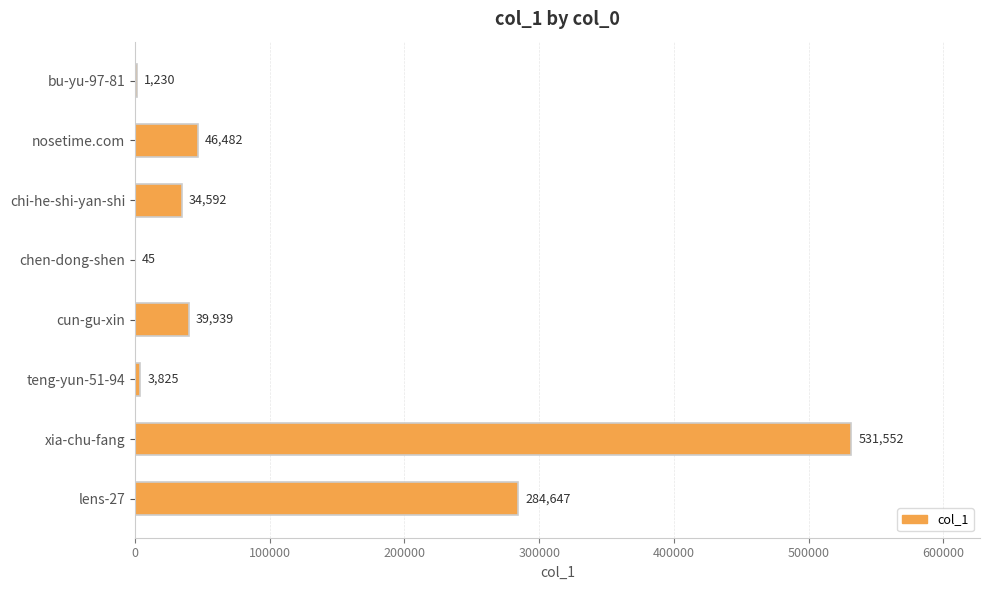

What is the sum of all values?

942312